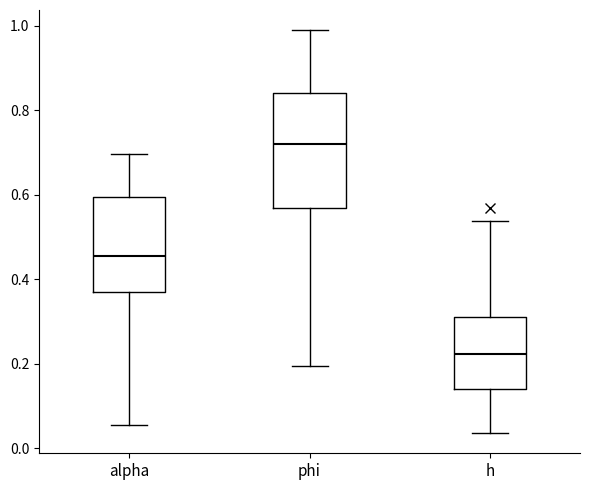

Reading left to right, transcribe this box plot: for each box, give where its median line is, the range the box spans, and where its two whiskers end, as read against the y-axis. The values are not printed on the chart, so give them approximately, as read against the axis.

alpha: median 0.46, box 0.38 to 0.60, whiskers 0.06 to 0.70
phi: median 0.72, box 0.56 to 0.84, whiskers 0.20 to 0.98
h: median 0.22, box 0.14 to 0.30, whiskers 0.04 to 0.54